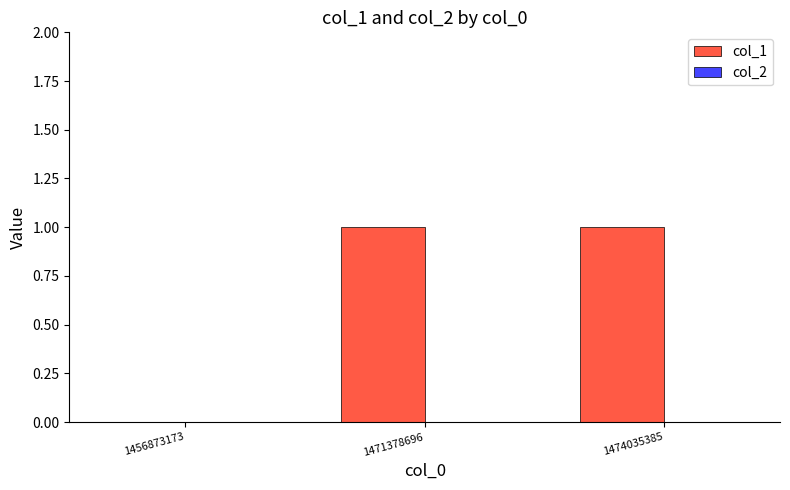

How many series are shown in this chart?

1